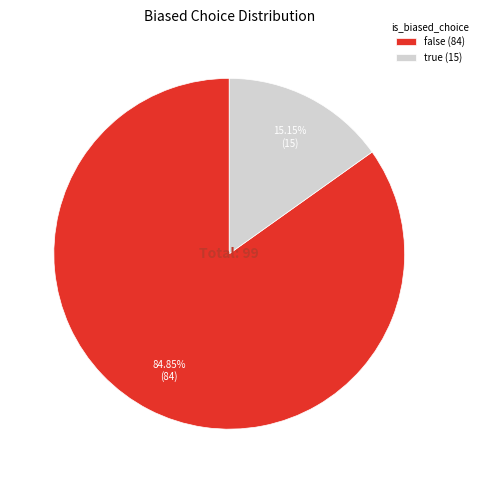

What percentage do true and false together represent?

100.0%